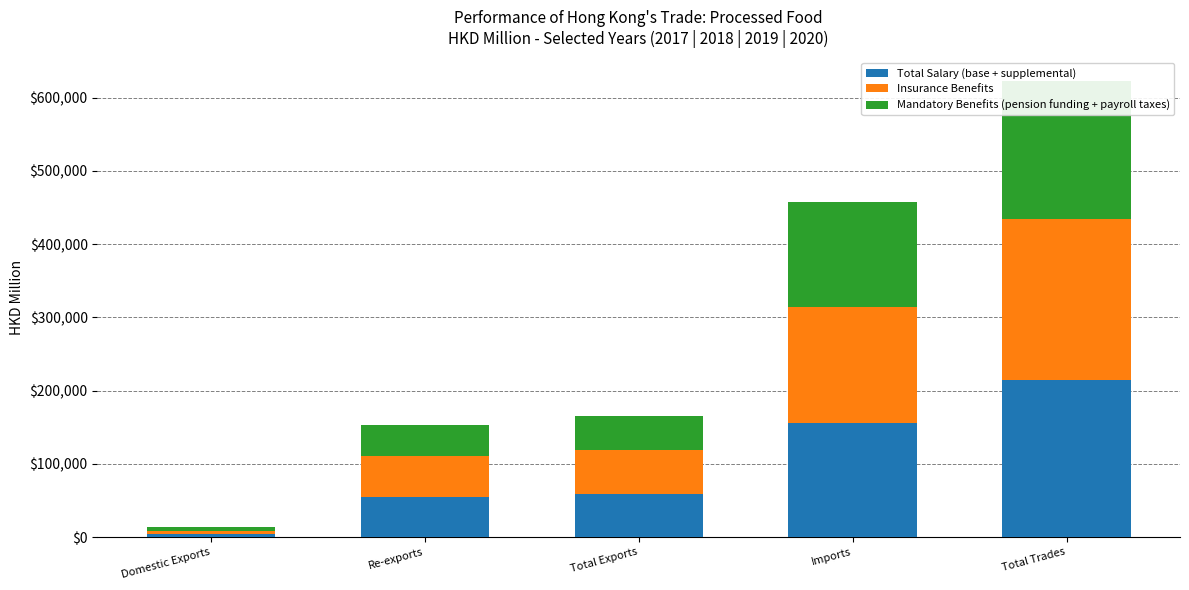

Reading left to right, what are all the values shown in this chart?

Total Salary (base + supplemental): Domestic Exports=3939.4	Re-exports=55355.8	Total Exports=59295.2	Imports=155669.0	Total Trades=214964.1
Insurance Benefits: Domestic Exports=4509.6	Re-exports=55283.3	Total Exports=59792.9	Imports=159168.6	Total Trades=218961.5
Mandatory Benefits (pension funding + payroll taxes): Domestic Exports=4919.8	Re-exports=41708.2	Total Exports=46628.0	Imports=142989.3	Total Trades=189617.3